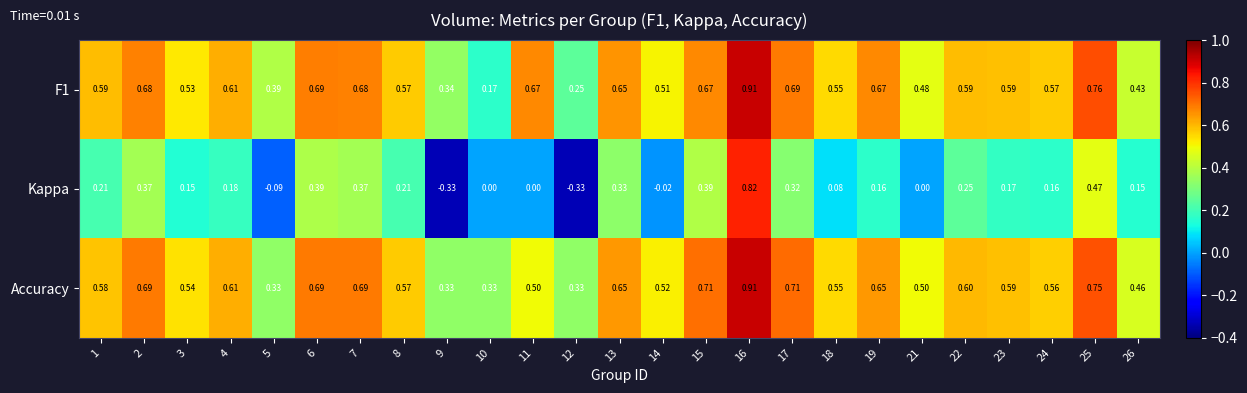

Which series has the widest spread of values?

Kappa